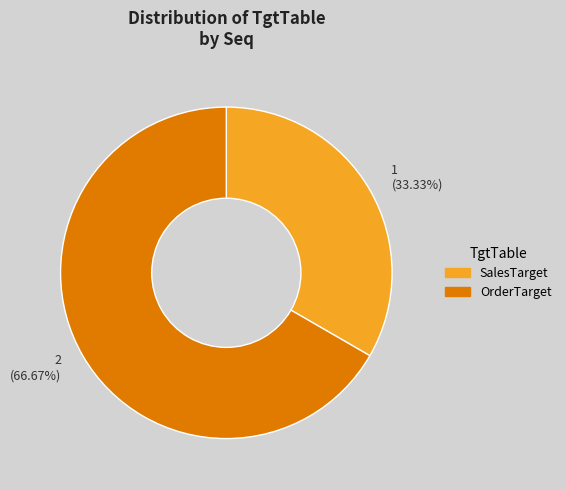

Do 2 (66.67%) and 1 (33.33%) together represent more than half of the pie?

Yes